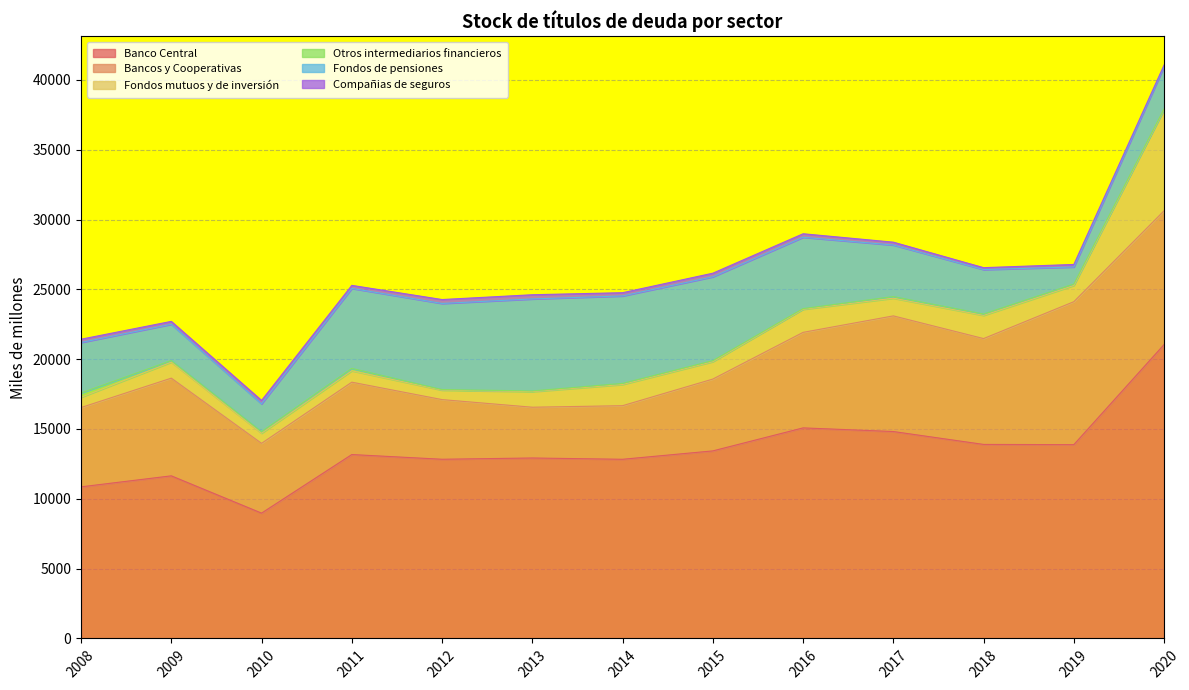

Between 2020 and 2016, which is larger?

2020